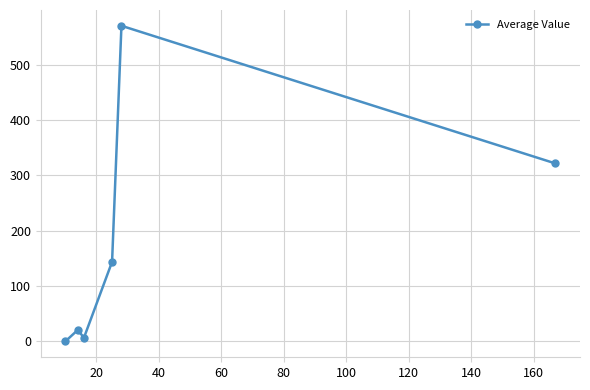

What is the value of the 5th point from the left?

570.0